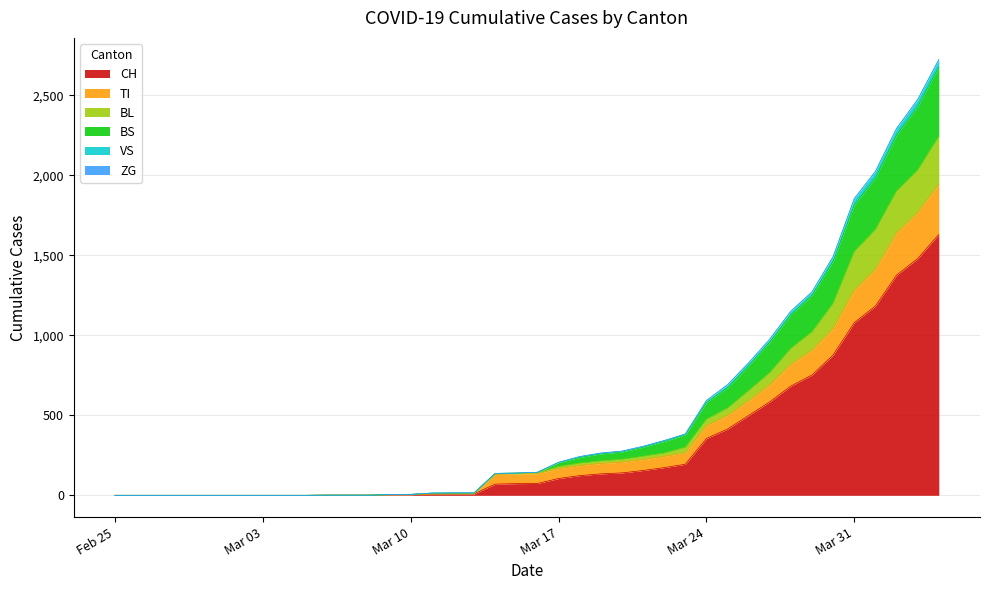

What is the label of the 39th point from the right?

2020-02-26